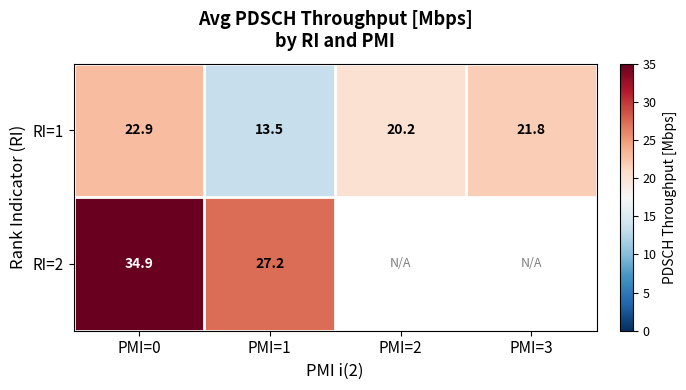

How many values in the RI=1 series are below 21?

2